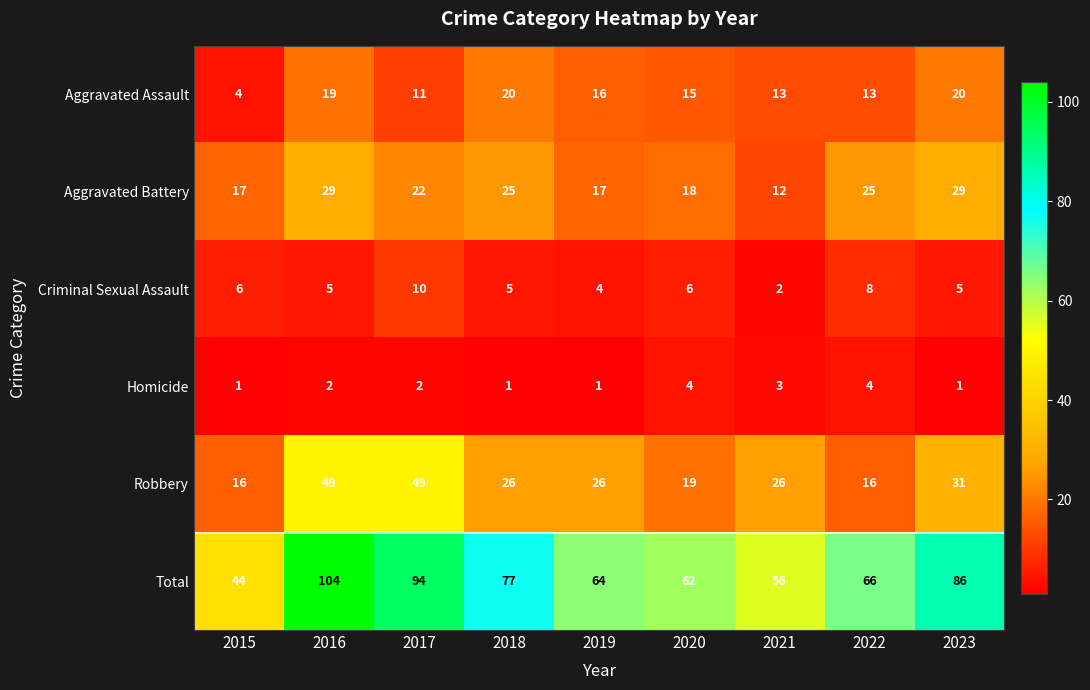

Which series has the widest spread of values?

Total